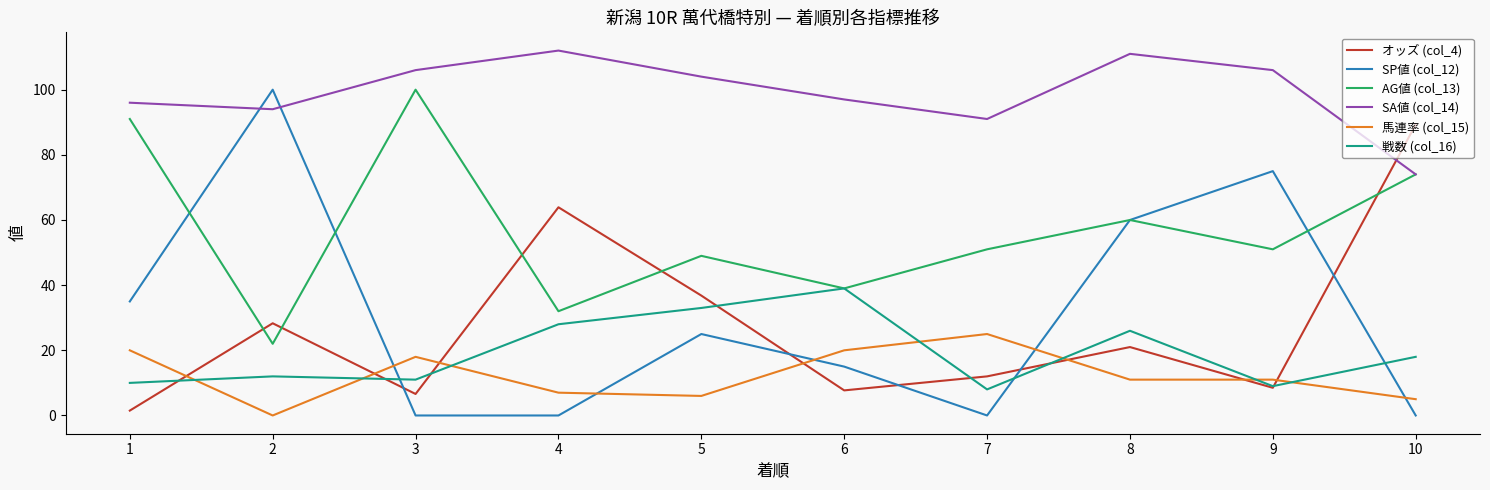

At which category is the sum across all series the highest?

8